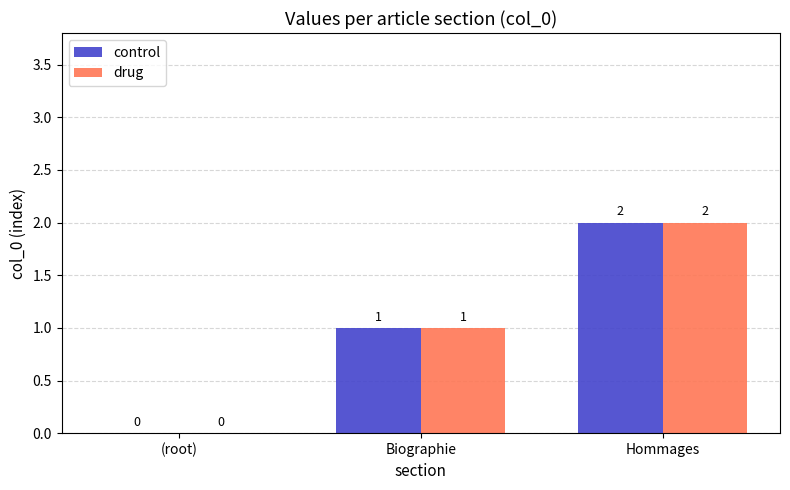

True or false: drug has a value of 1 at (root).

False